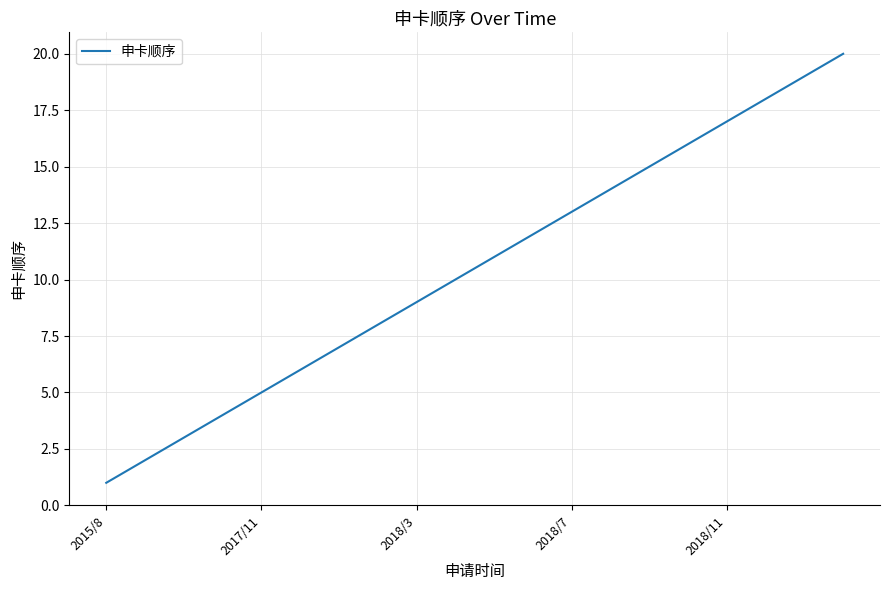

What is the maximum value shown in the chart?

20